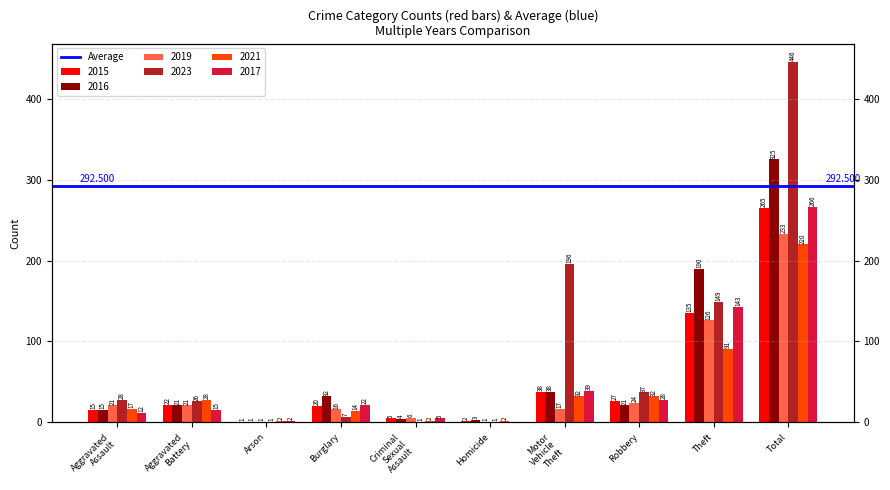

At which label is 2019 closest to 117?

Theft